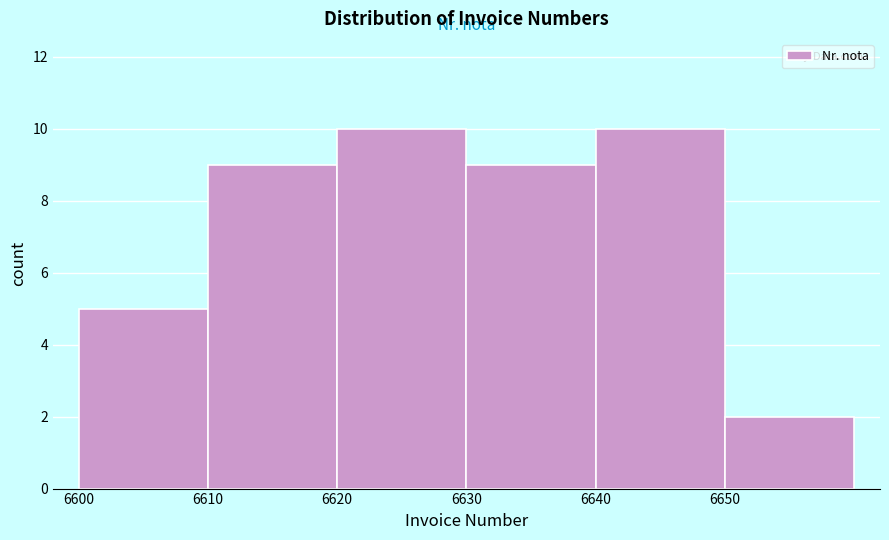

How tall is the bar that spans 6640 to 6650 on the x-axis? The values are not printed on the chart, so give them approximately, as read against the axis.

10